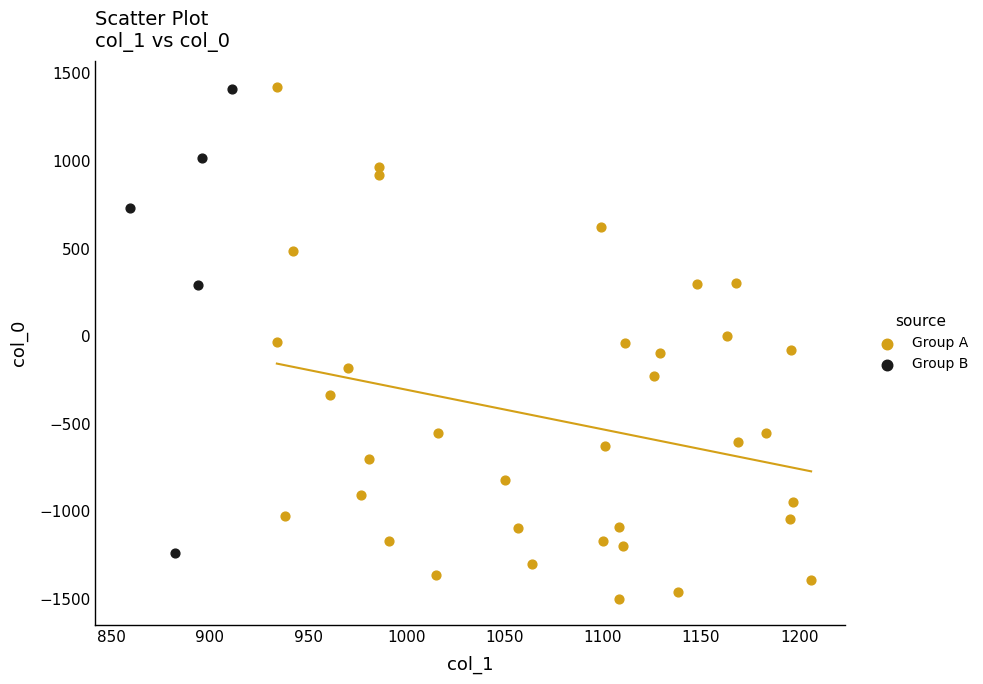

Which series has the largest Y range (max minus min)?

Group A